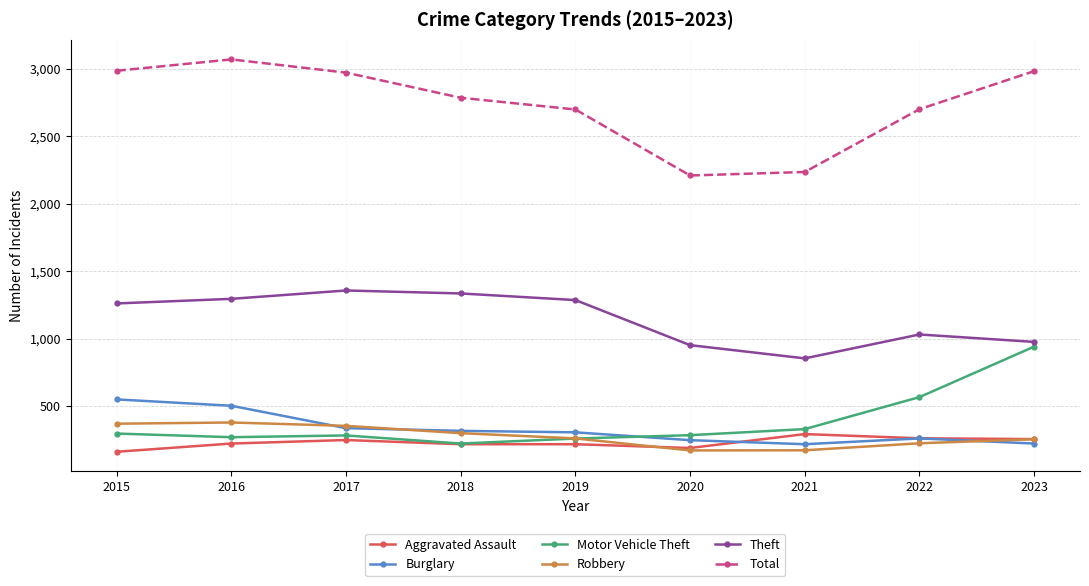

Is the value of Robbery at 2022 greater than the value of Total at 2021?

No